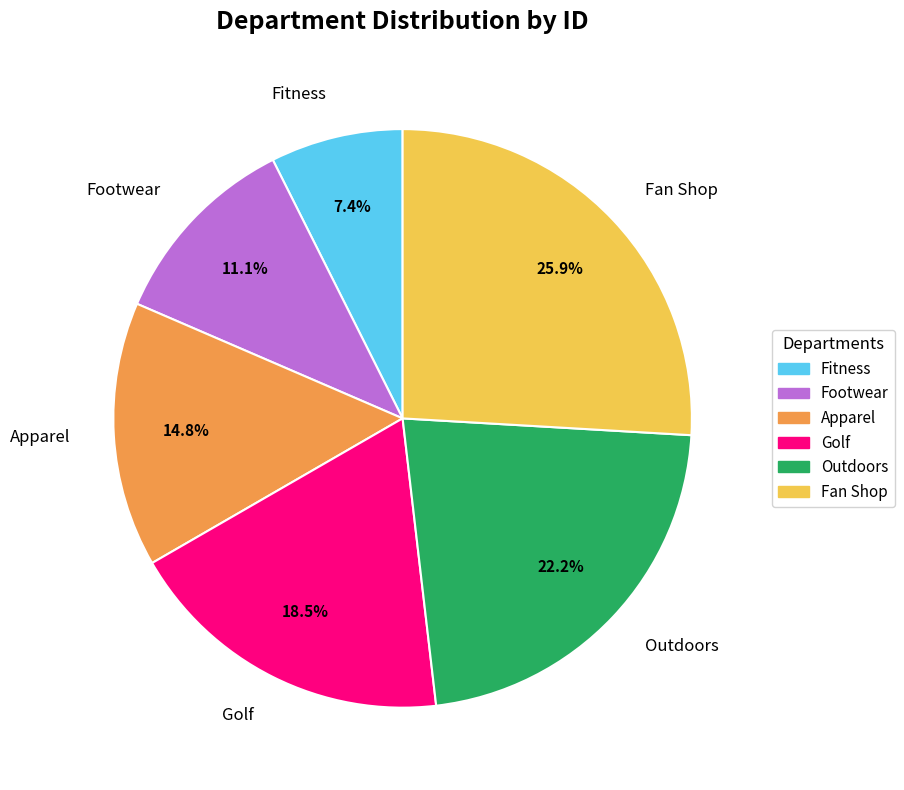

Is there a majority slice in this chart?

No